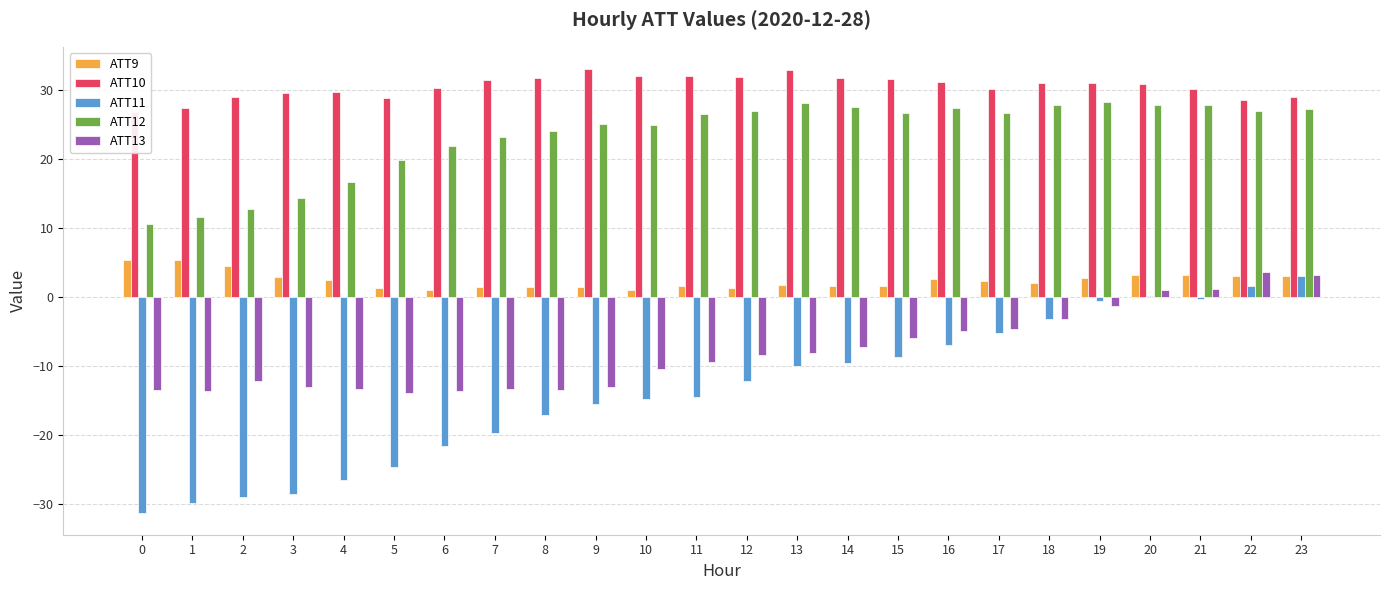

What is the sum of all ATT11 values?

-324.7